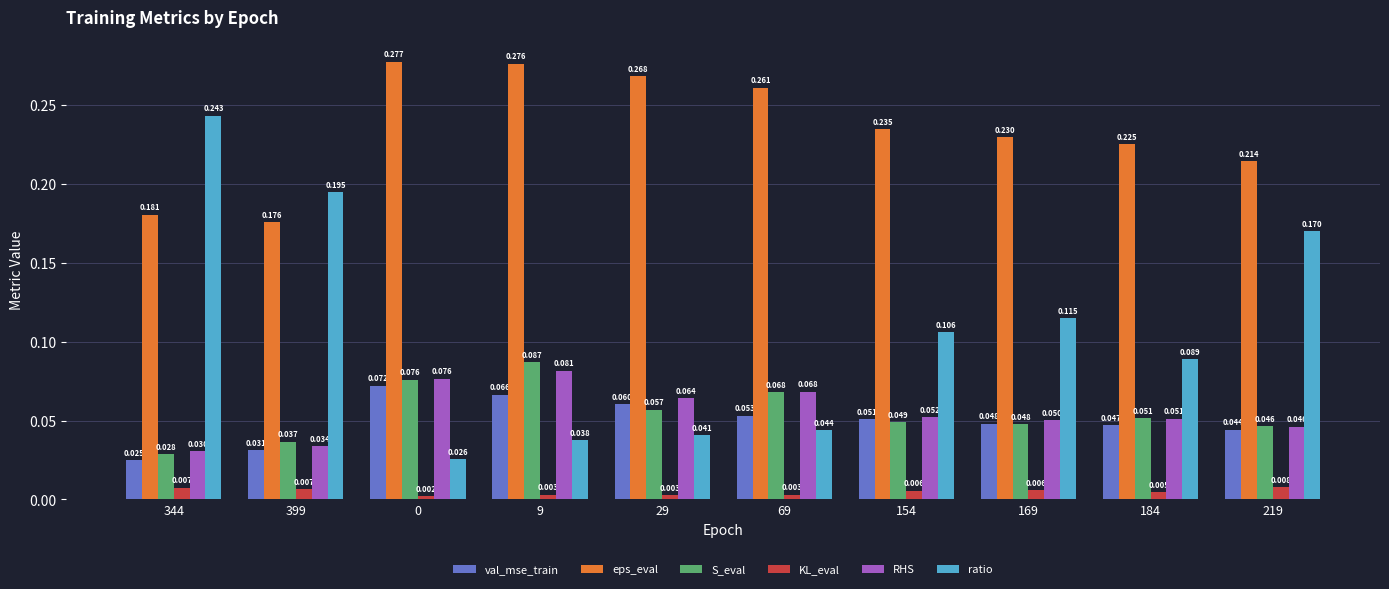

Which series has the largest total across all categories?

eps_eval